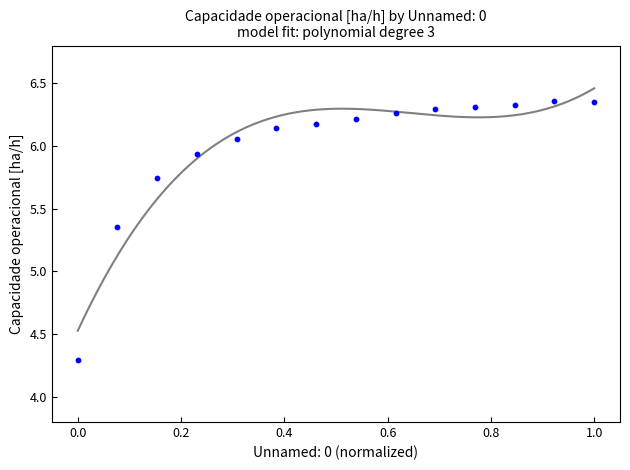

What is the range of Y values (max minus min)?

2.1